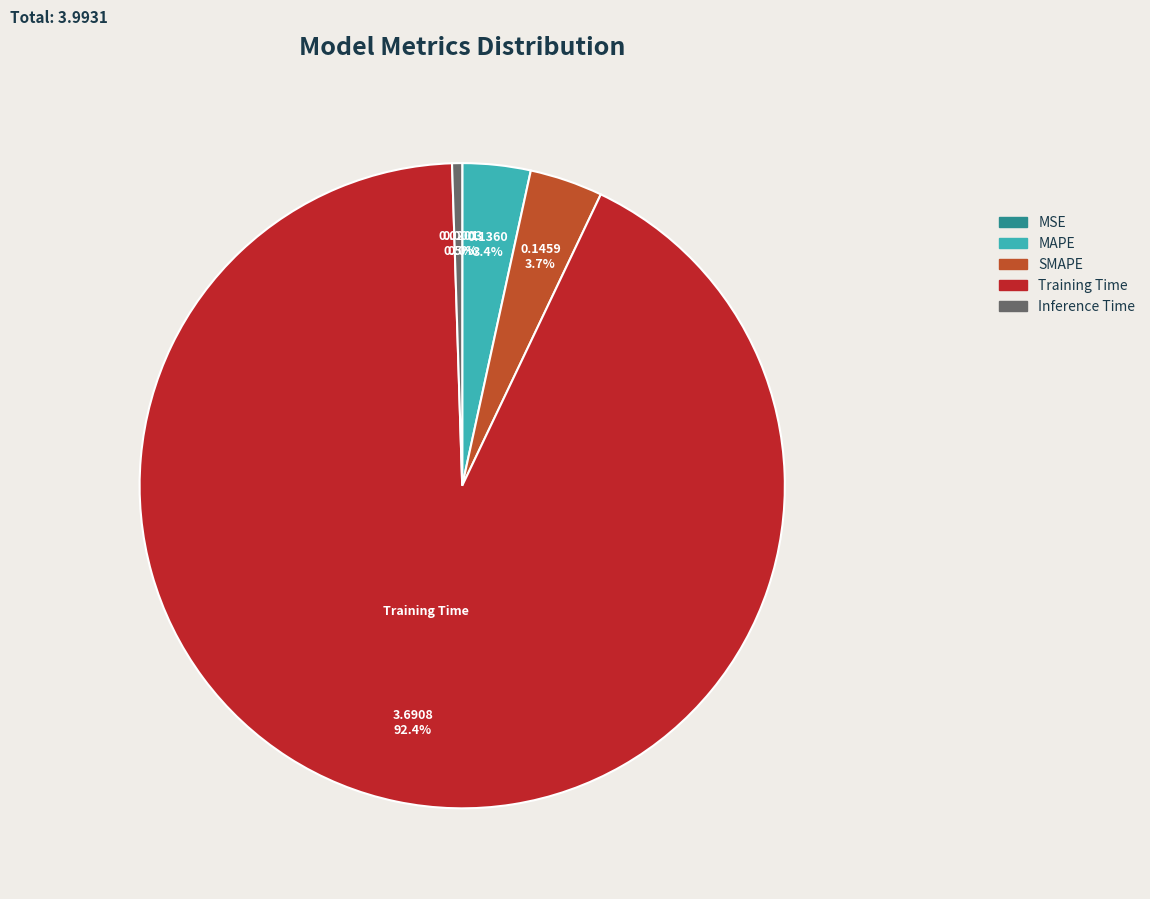

Which has a higher value, Training Time or SMAPE?

Training Time